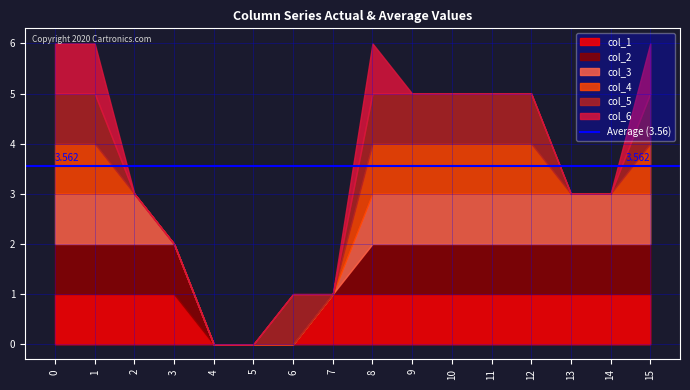

Reading left to right, list all the values displayed in this chart.

col_1: 0=1	1=1	2=1	3=1	4=0	5=0	6=0	7=1	8=1	9=1	10=1	11=1	12=1	13=1	14=1	15=1
col_2: 0=1	1=1	2=1	3=1	4=0	5=0	6=0	7=0	8=1	9=1	10=1	11=1	12=1	13=1	14=1	15=1
col_3: 0=1	1=1	2=1	3=0	4=0	5=0	6=0	7=0	8=1	9=1	10=1	11=1	12=1	13=1	14=1	15=1
col_4: 0=1	1=1	2=0	3=0	4=0	5=0	6=0	7=0	8=1	9=1	10=1	11=1	12=1	13=0	14=0	15=1
col_5: 0=1	1=1	2=0	3=0	4=0	5=0	6=1	7=0	8=1	9=1	10=1	11=1	12=1	13=0	14=0	15=1
col_6: 0=1	1=1	2=0	3=0	4=0	5=0	6=0	7=0	8=1	9=0	10=0	11=0	12=0	13=0	14=0	15=1